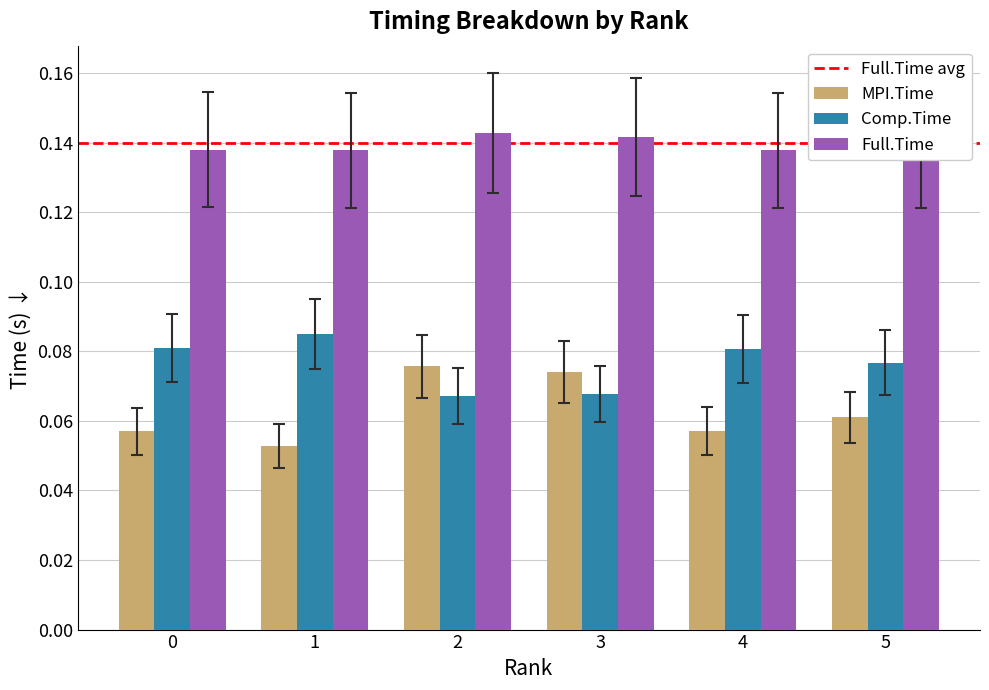

At which label does MPI.Time reach its peak?

2